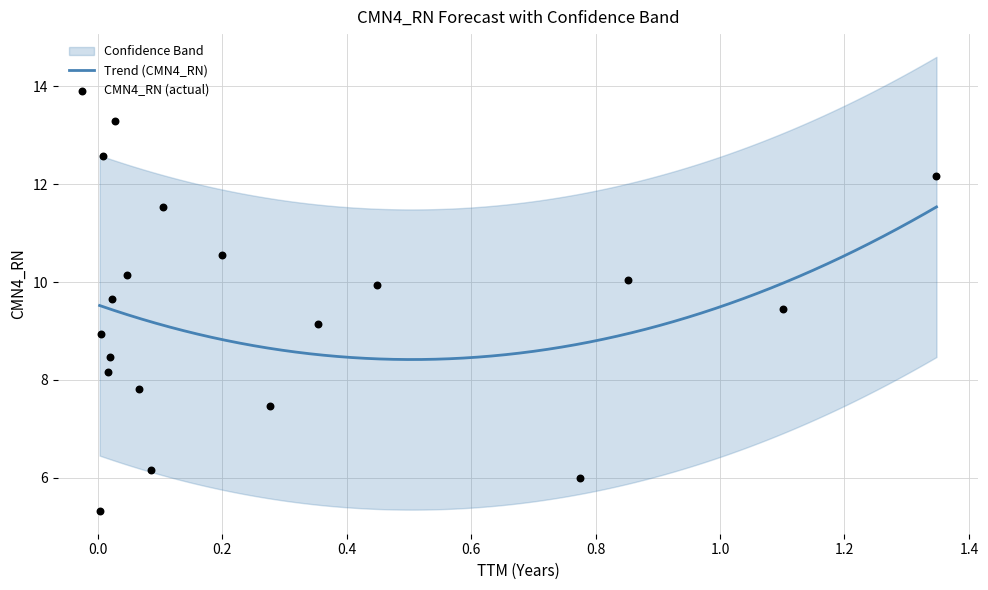

What is the lowest value of the Trend (CMN4_RN) series?

8.4